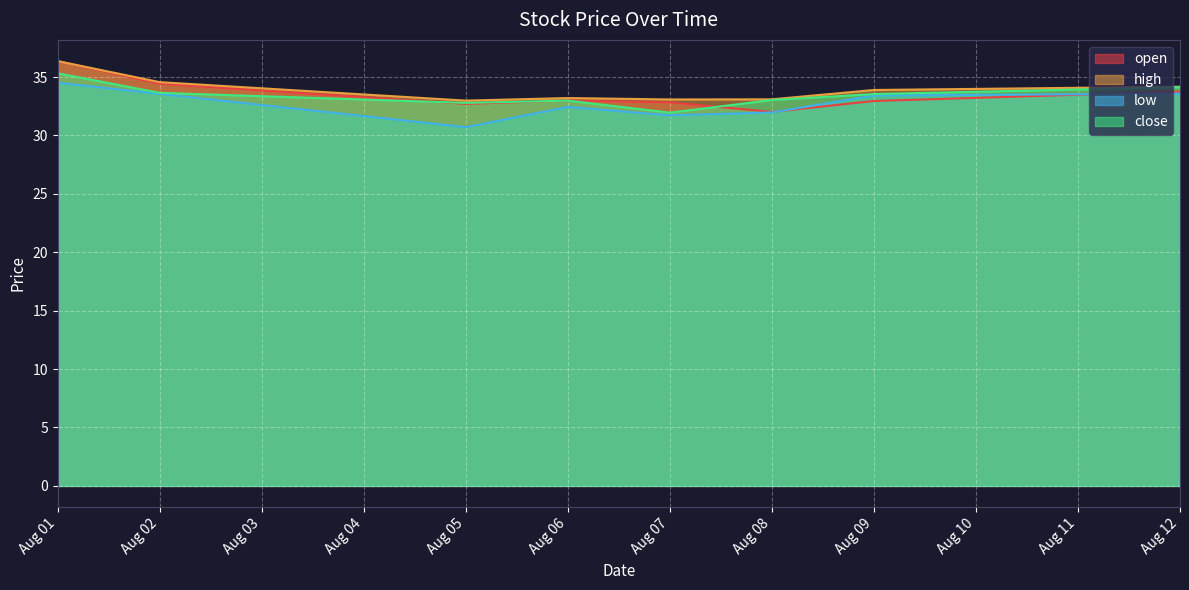

What is the value of the low point at the 7th from the left?

33.4